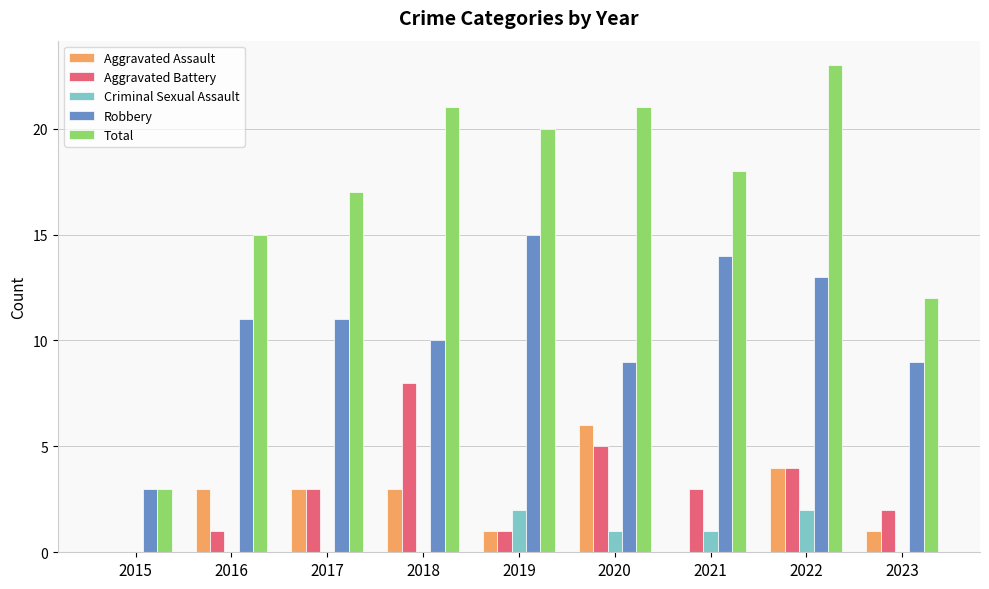

What is the maximum value for Aggravated Assault?

6